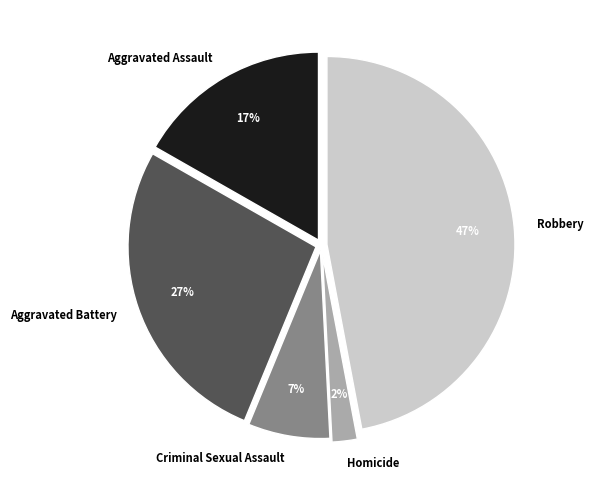

What percentage is the Homicide slice, to the nearest percent?

2%